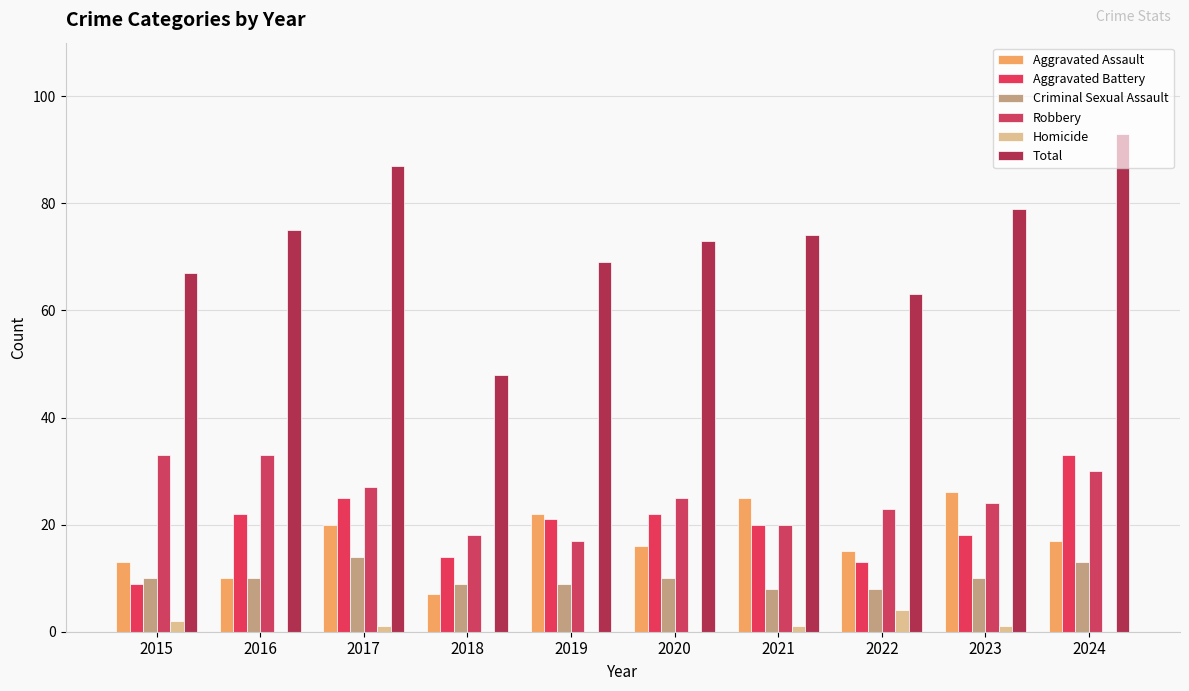

How many Robbery values are between 20 and 30?

6